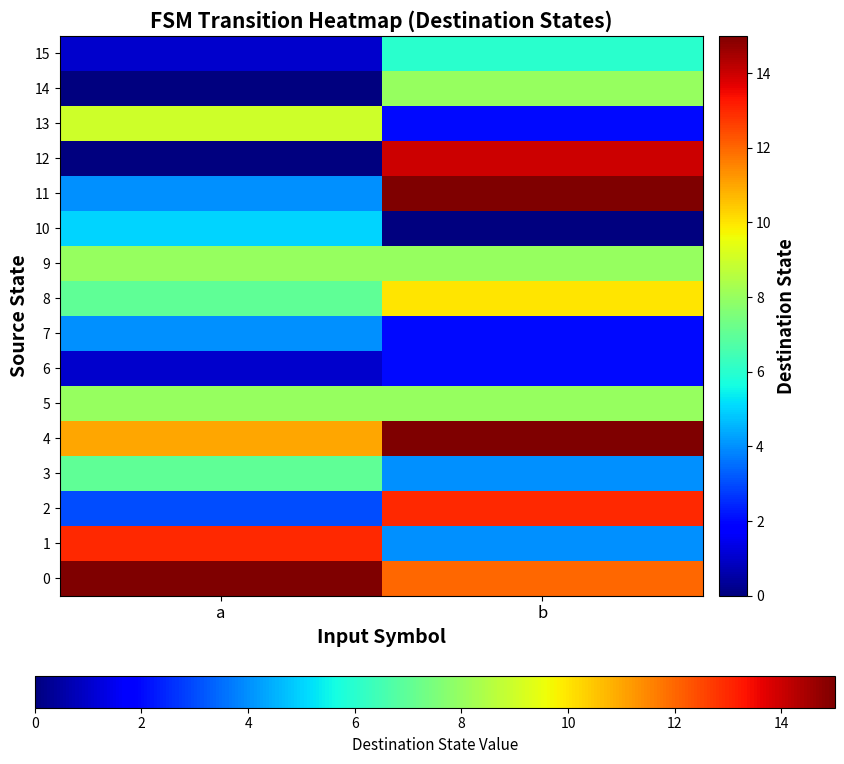

Rank the series by their maximum value, from lowest to highest.

6, 7, 10, 15, 3, 5, 9, 14, 13, 8, 1, 2, 12, 0, 4, 11